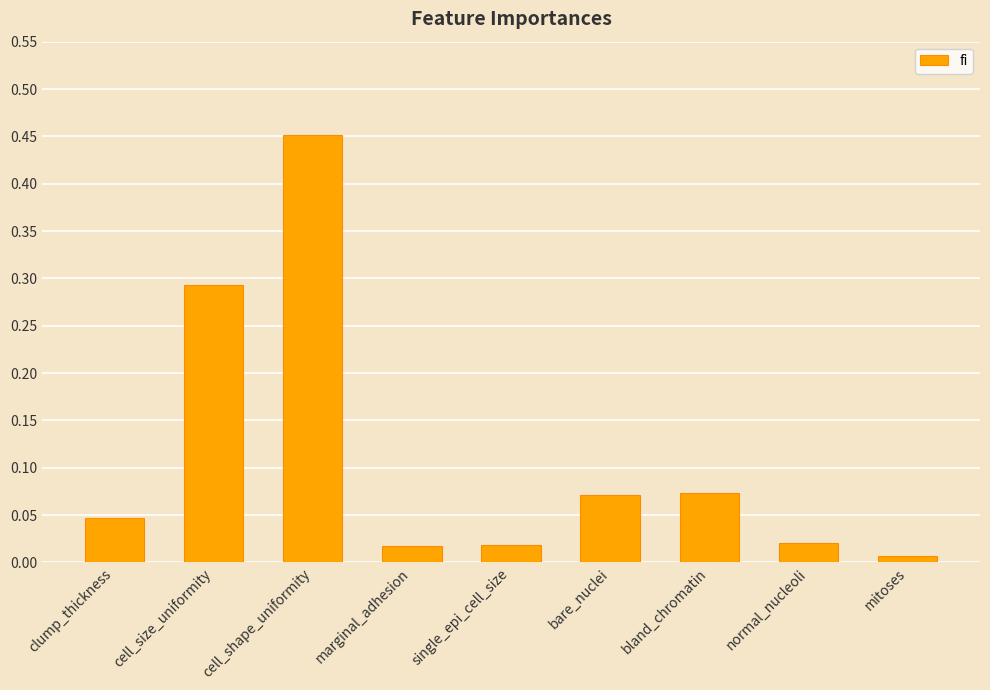

What is the label of the 6th bar from the left?

bare_nuclei